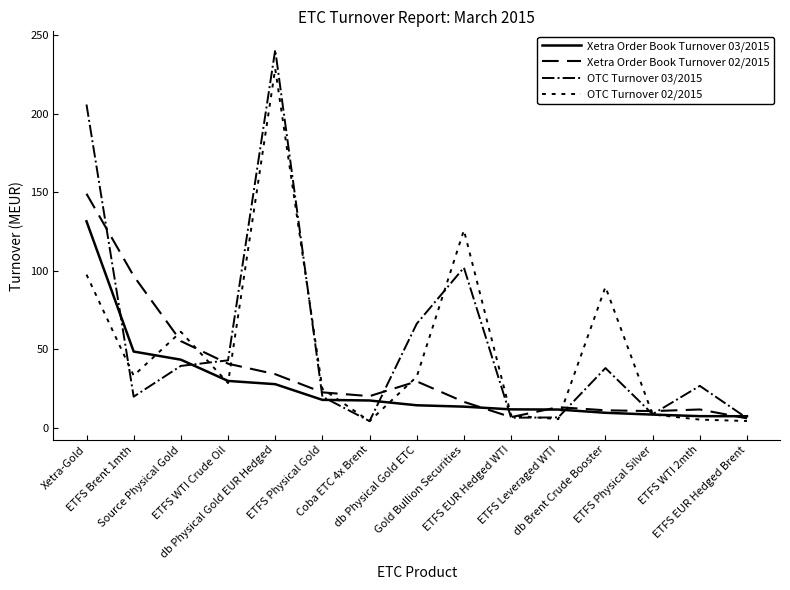

What is the difference between the maximum and minimum values in the Xetra Order Book Turnover 02/2015 series?

143.1